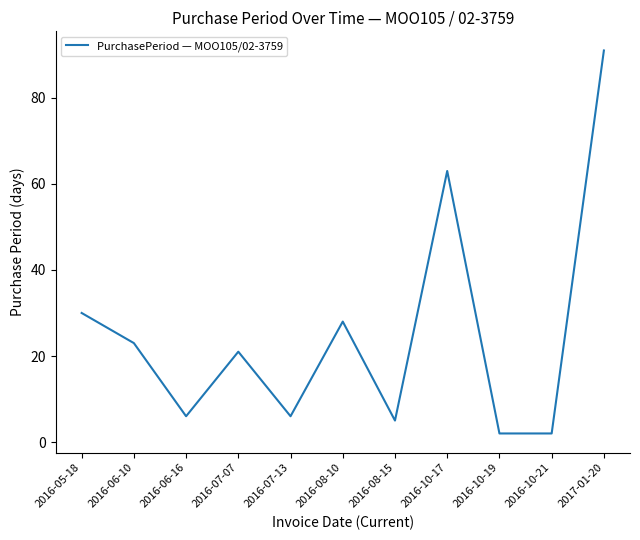

At which category does the chart reach its peak across all series?

2017-01-20